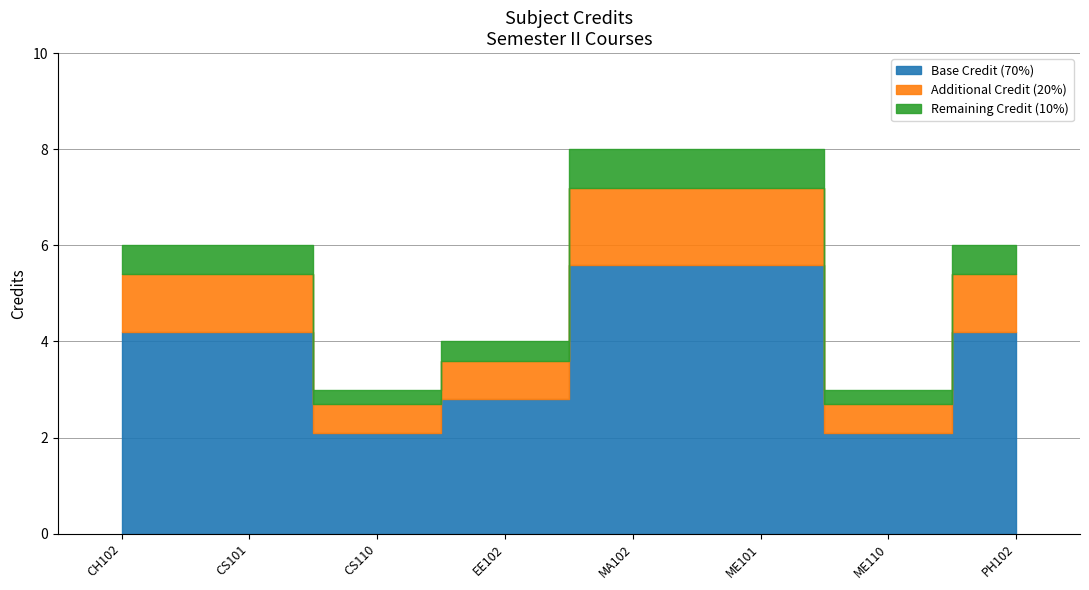

Which has a higher value, PH102 or CS110?

PH102